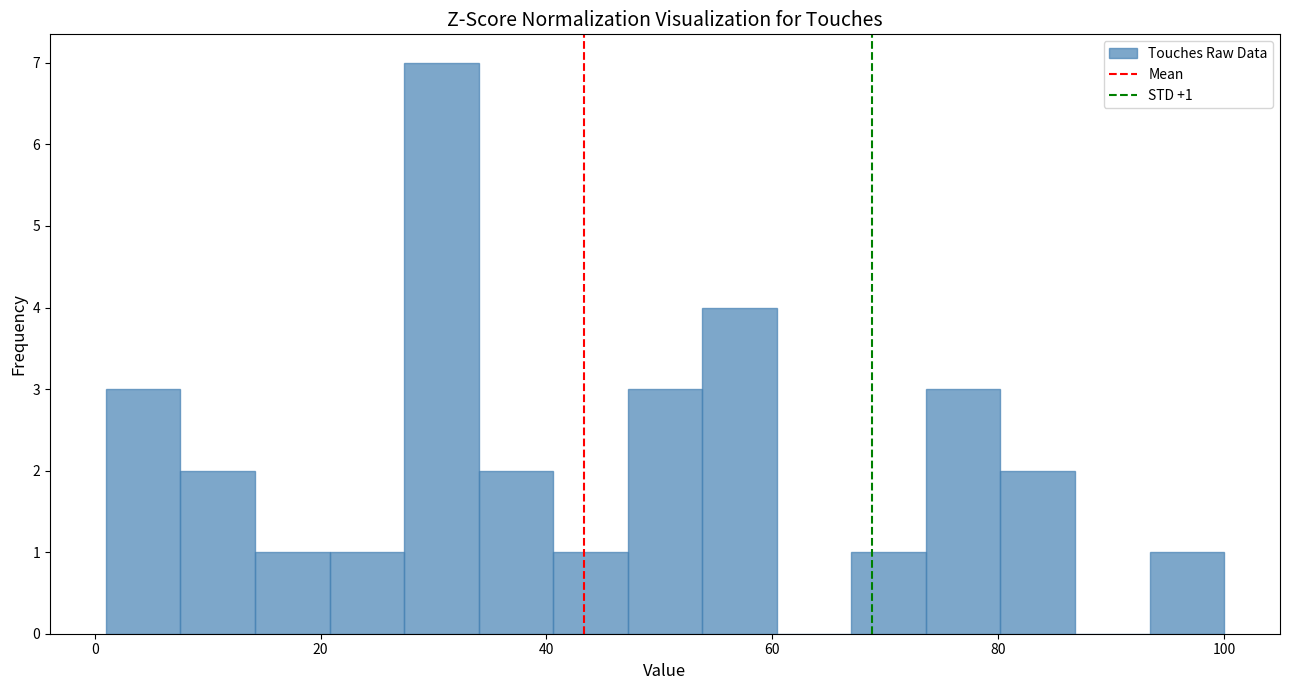

Around what value on the x-axis is the tallest bar? Give the approximate position of its centre, as read against the axis.

30